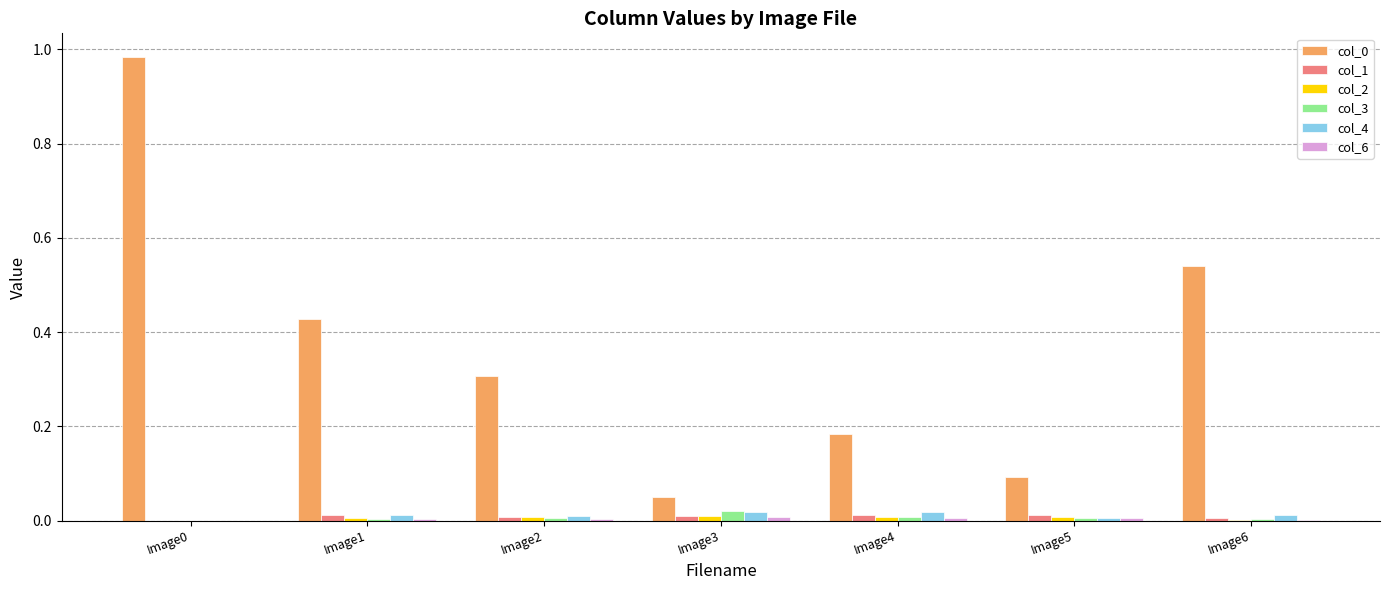

The value of col_3 at Image1 is 0.0. True or false?

True